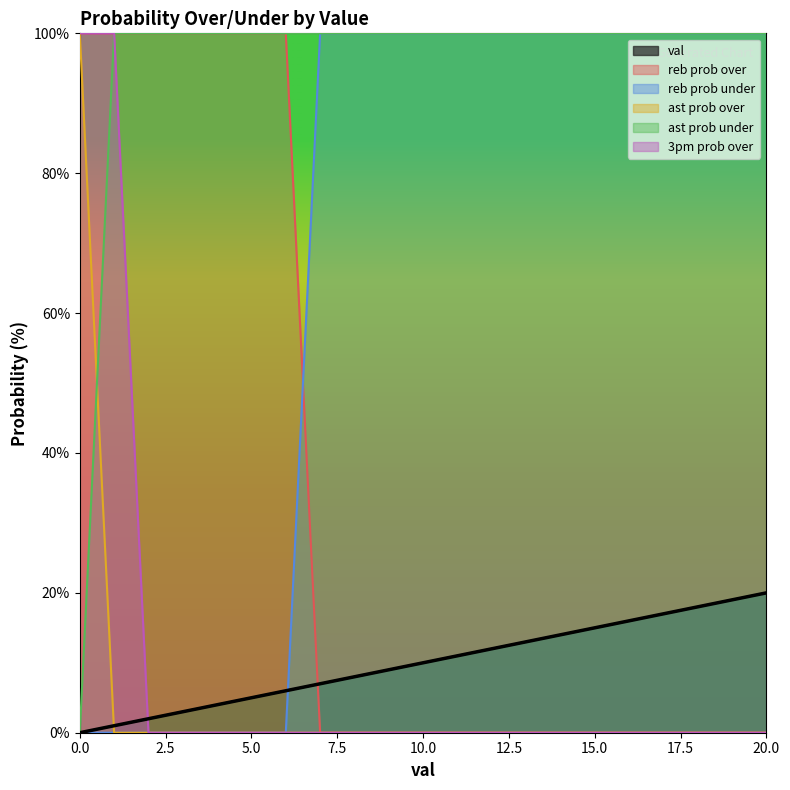

Which has a higher value, 12 or 8?

12